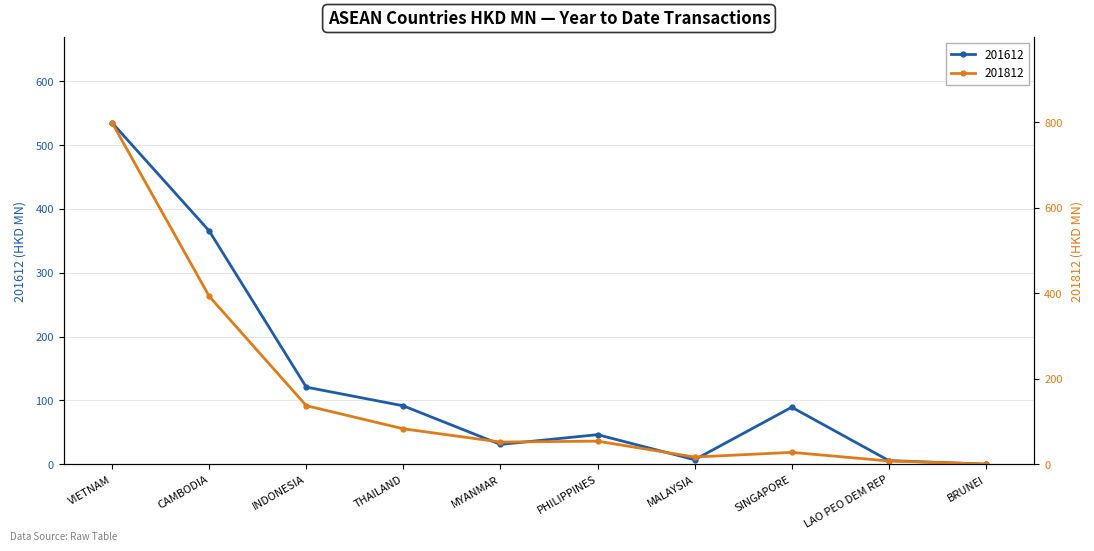

At which category does 201612 reach its first local peak?

PHILIPPINES